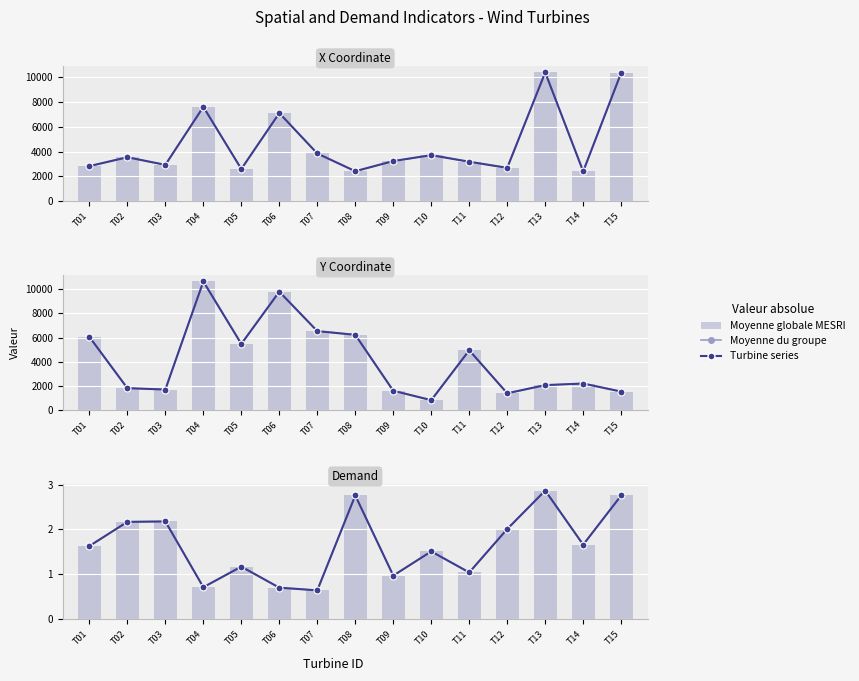

At which label is Moyenne globale MESRI closest to 1?

T09